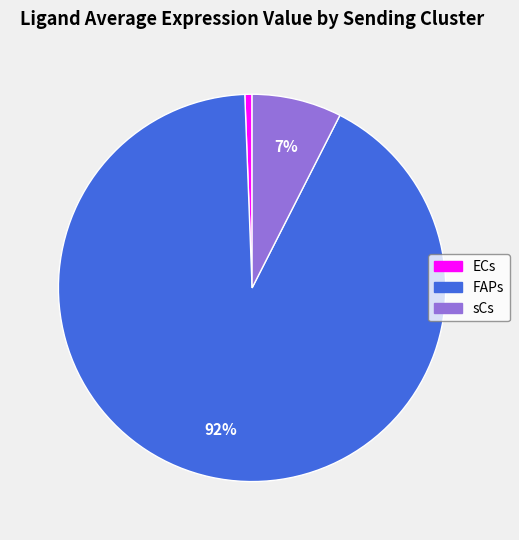

Which category has the smallest portion of the pie?

ECs